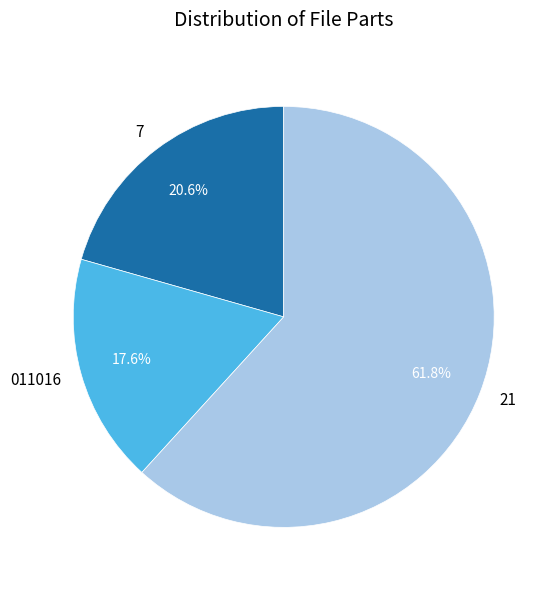

Is the sum of 21 and 7 greater than half?

Yes